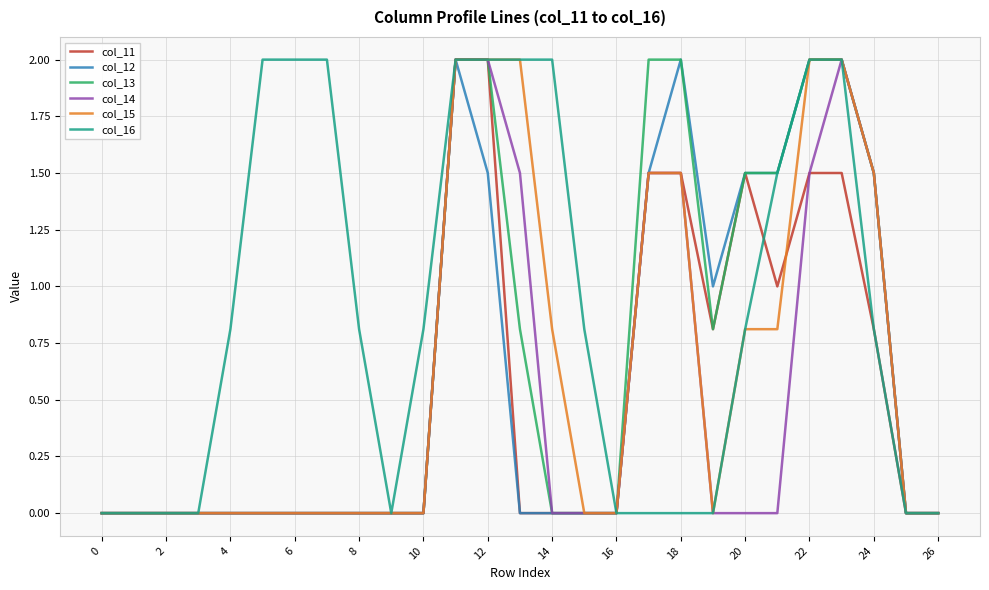

What is the maximum value shown in the chart?

2.0